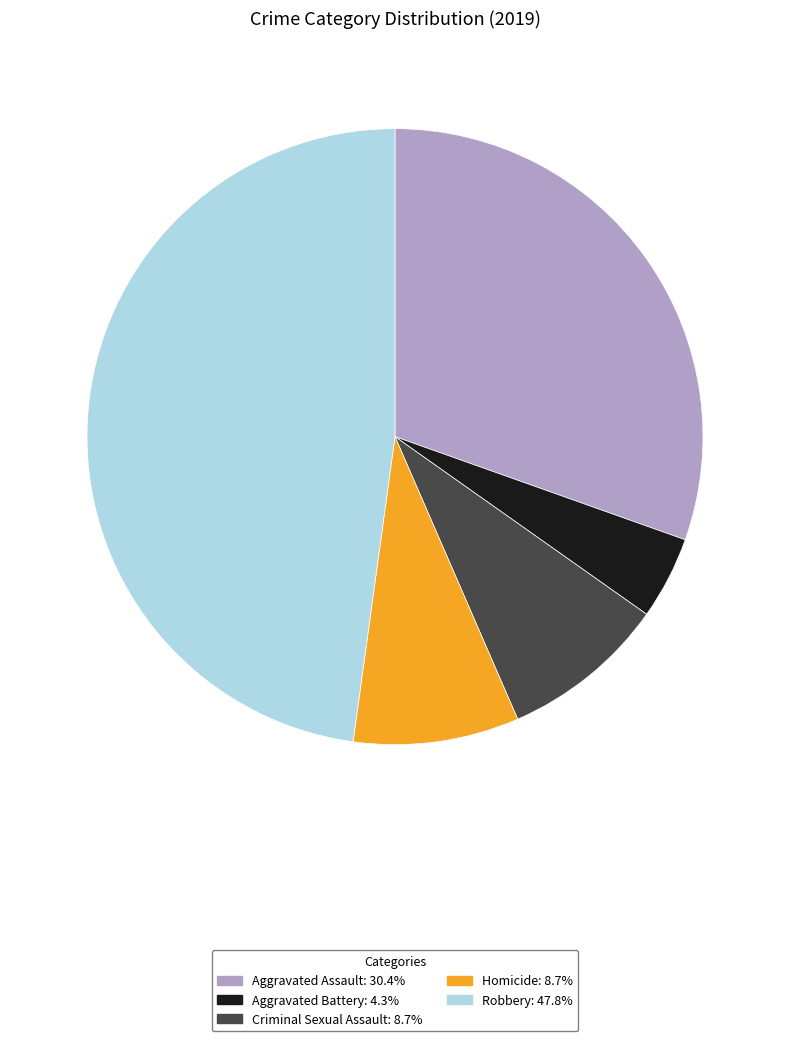

True or false: Criminal Sexual Assault accounts for 1% of the total.

False